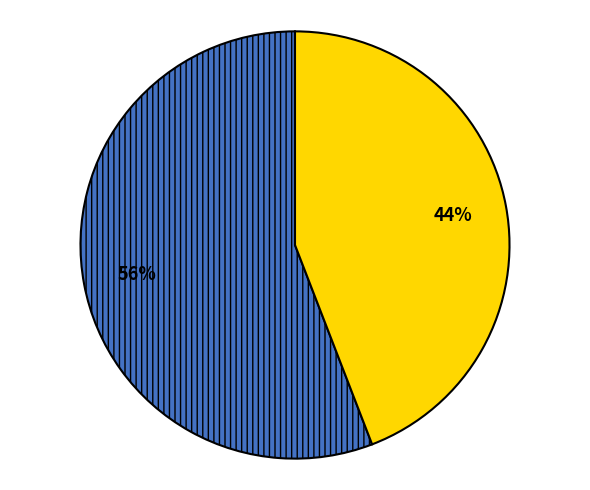

To the nearest percent, what is the difference between the largest and smallest slice percentages?

12%